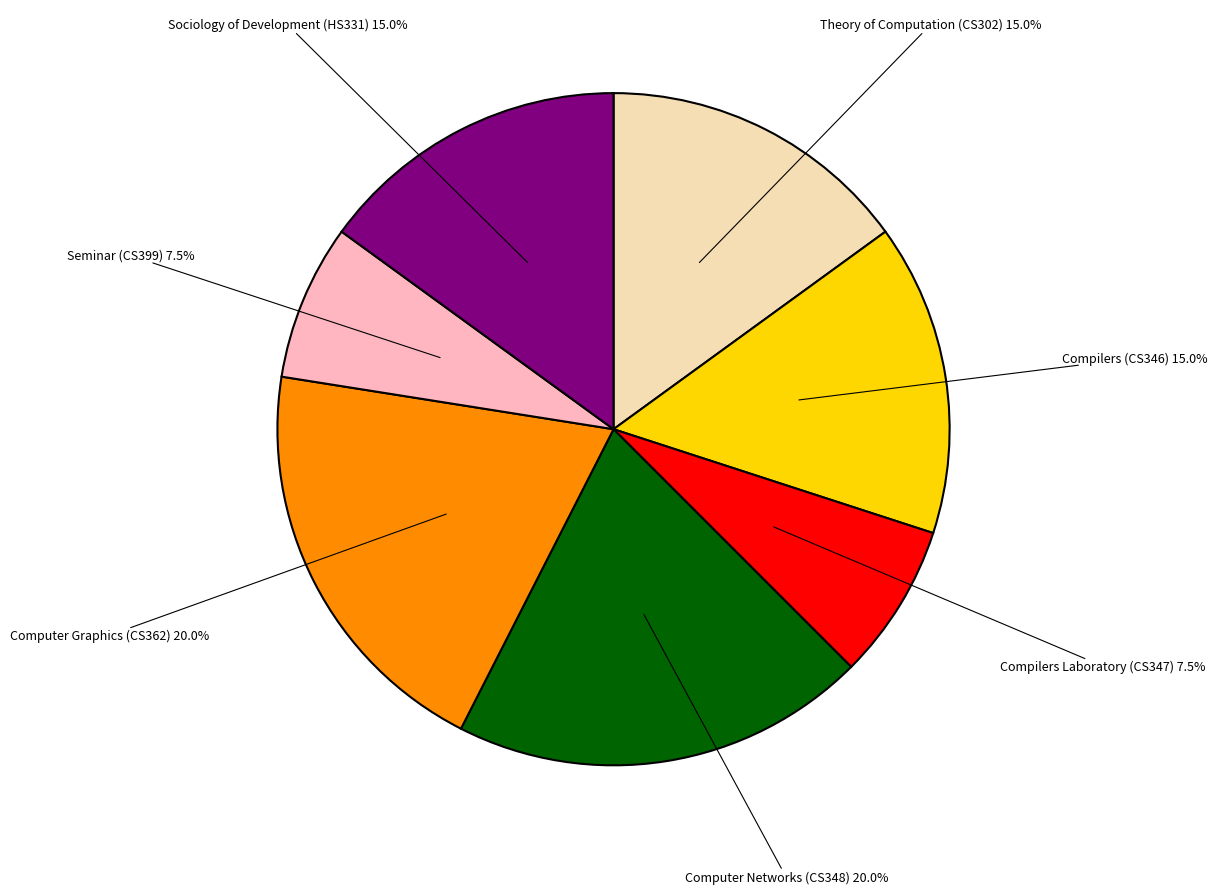

Count the number of slices in the pie.

7